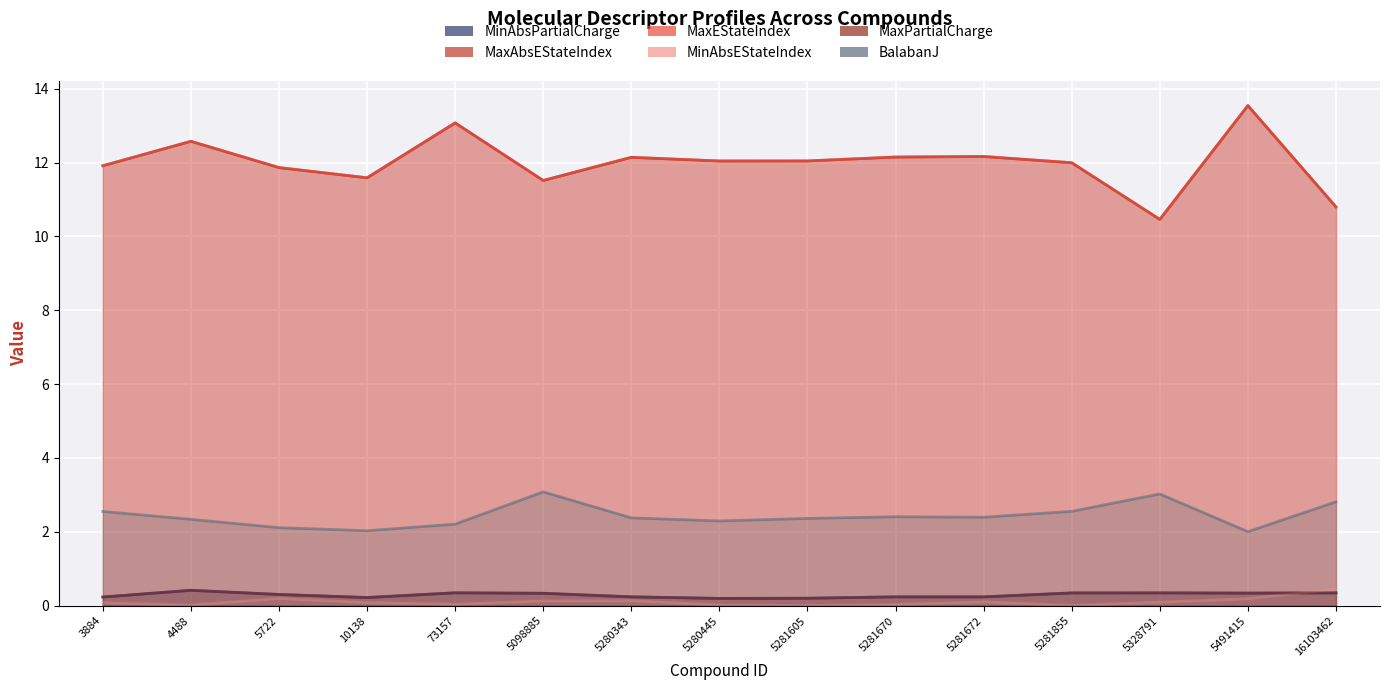

Reading right to left, what are all the values shown in this chart?

MinAbsPartialCharge: 0.3	0.3	0.3	0.3	0.2	0.2	0.2	0.2	0.2	0.3	0.3	0.2	0.3	0.4	0.2
MaxAbsEStateIndex: 10.8	13.5	10.5	12.0	12.2	12.2	12.0	12.0	12.1	11.5	13.1	11.6	11.9	12.6	11.9
MaxEStateIndex: 10.8	13.5	10.5	12.0	12.2	12.2	12.0	12.0	12.1	11.5	13.1	11.6	11.9	12.6	11.9
MinAbsEStateIndex: 0.4	0.2	0.1	0.0	0.1	0.0	0.0	0.0	0.1	0.1	0.0	0.1	0.2	0.0	0.1
MaxPartialCharge: 0.3	0.3	0.3	0.3	0.2	0.2	0.2	0.2	0.2	0.3	0.3	0.2	0.3	0.4	0.2
BalabanJ: 2.8	2.0	3.0	2.6	2.4	2.4	2.4	2.3	2.4	3.1	2.2	2.0	2.1	2.3	2.6